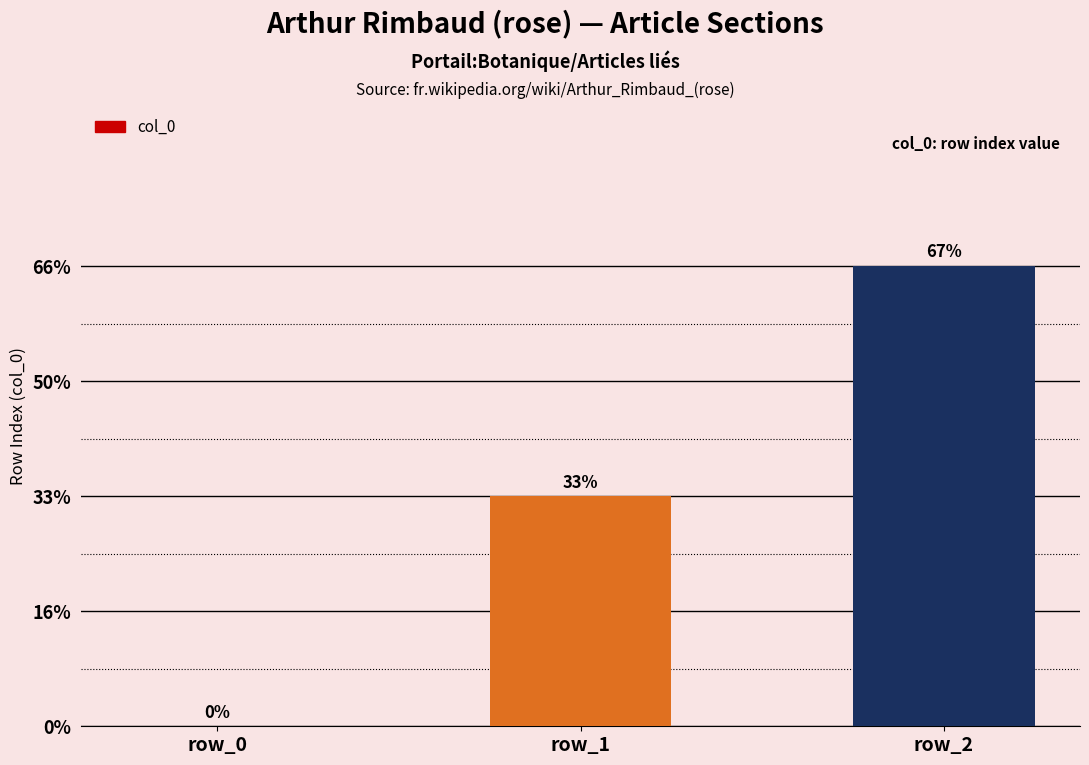

Is it true that the value at row_2 is 2?

True